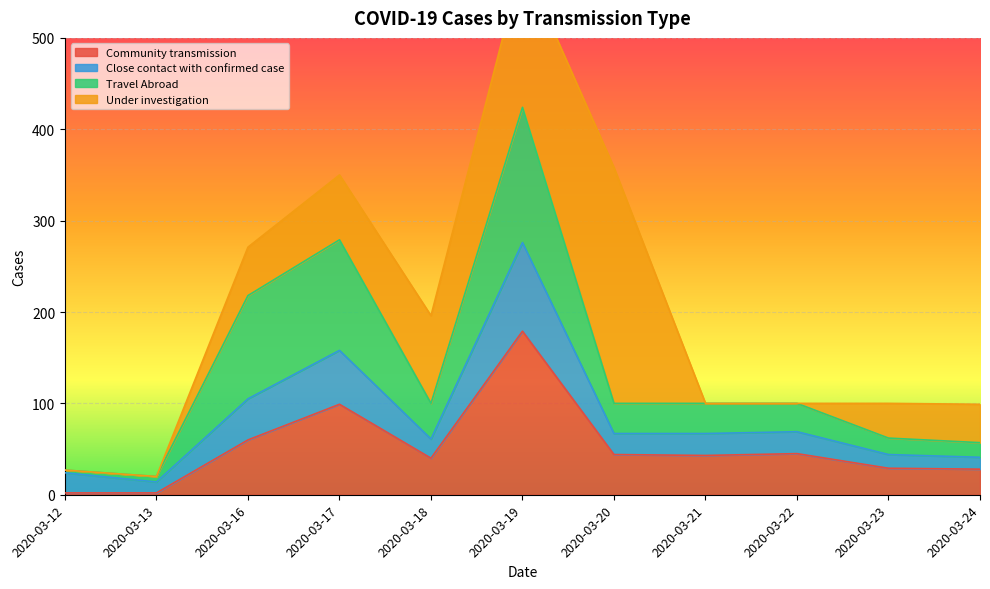

The Community transmission series shows 303 at 2020-03-19. True or false?

False